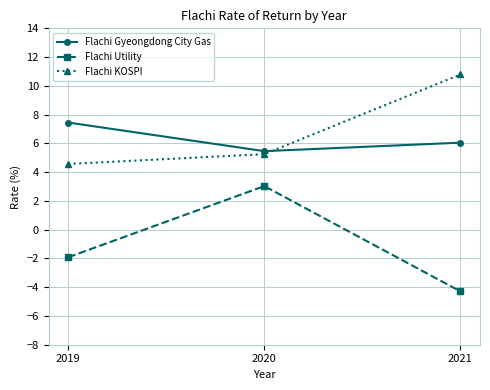

What is the highest value of the Flachi Gyeongdong City Gas series?

7.5